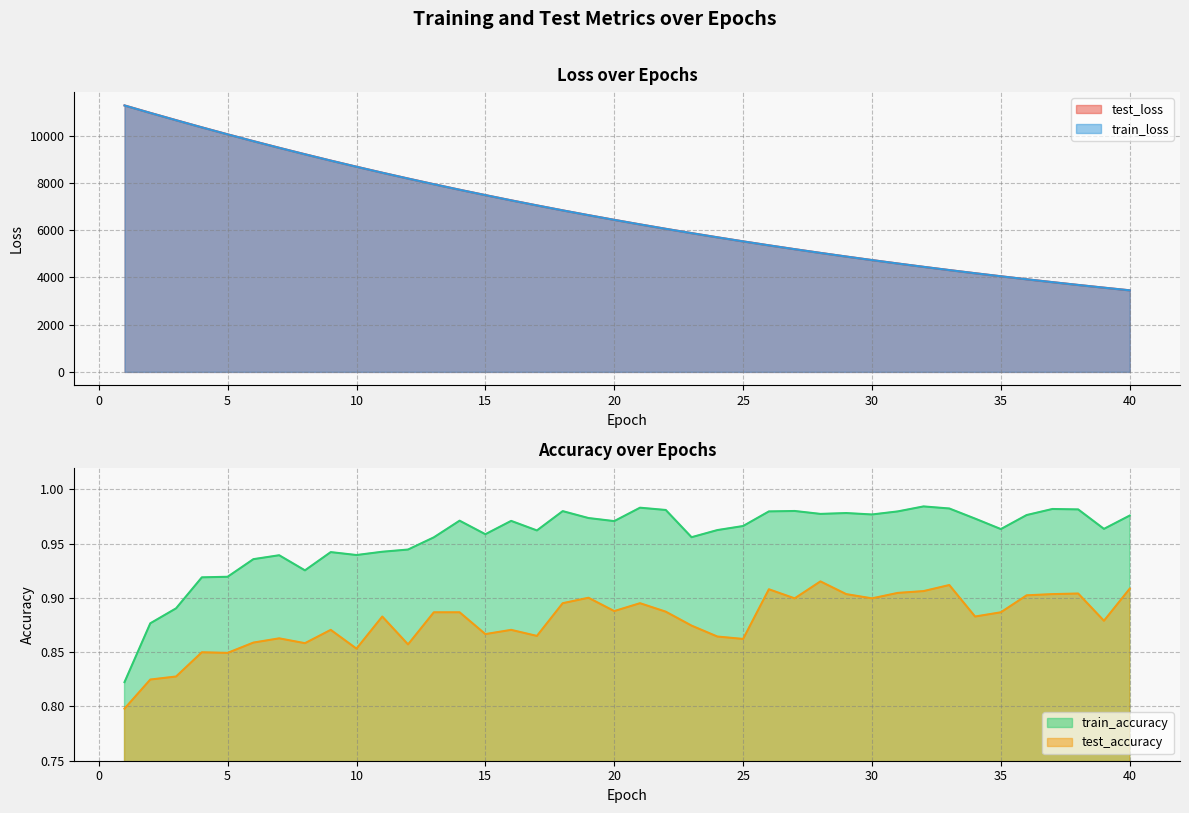

Reading left to right, extract all data points from this chart.

test_loss: 11279.4	10963.5	10655.7	10351.9	10056.8	9767.9	9486.6	9213.1	8945.3	8685.6	8431.7	8185.4	7945.5	7711.3	7484.3	7263.2	7047.8	6838.2	6634.9	6436.9	6243.9	6056.8	5874.9	5697.6	5525.7	5357.9	5195.4	5037.1	4883.5	4734.0	4588.8	4447.5	4310.4	4177.2	4047.7	3921.8	3799.5	3680.8	3565.4	3453.3
train_loss: 11277.8	10962.1	10653.5	10350.5	10054.9	9766.2	9484.9	9211.1	8943.8	8683.8	8430.5	8183.9	7943.8	7710.1	7483.0	7261.7	7046.6	6837.1	6633.7	6435.7	6243.0	6055.8	5873.8	5696.7	5524.6	5357.2	5194.5	5036.4	4882.7	4733.2	4588.0	4446.9	4309.8	4176.6	4047.1	3921.2	3799.0	3680.2	3564.9	3452.8
train_accuracy: 0.8	0.9	0.9	0.9	0.9	0.9	0.9	0.9	0.9	0.9	0.9	0.9	1.0	1.0	1.0	1.0	1.0	1.0	1.0	1.0	1.0	1.0	1.0	1.0	1.0	1.0	1.0	1.0	1.0	1.0	1.0	1.0	1.0	1.0	1.0	1.0	1.0	1.0	1.0	1.0
test_accuracy: 0.8	0.8	0.8	0.8	0.8	0.9	0.9	0.9	0.9	0.9	0.9	0.9	0.9	0.9	0.9	0.9	0.9	0.9	0.9	0.9	0.9	0.9	0.9	0.9	0.9	0.9	0.9	0.9	0.9	0.9	0.9	0.9	0.9	0.9	0.9	0.9	0.9	0.9	0.9	0.9